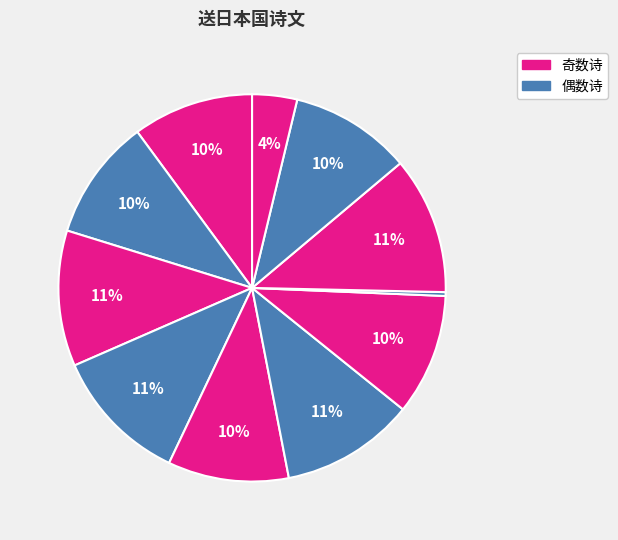

Count the number of slices in the pie.

11